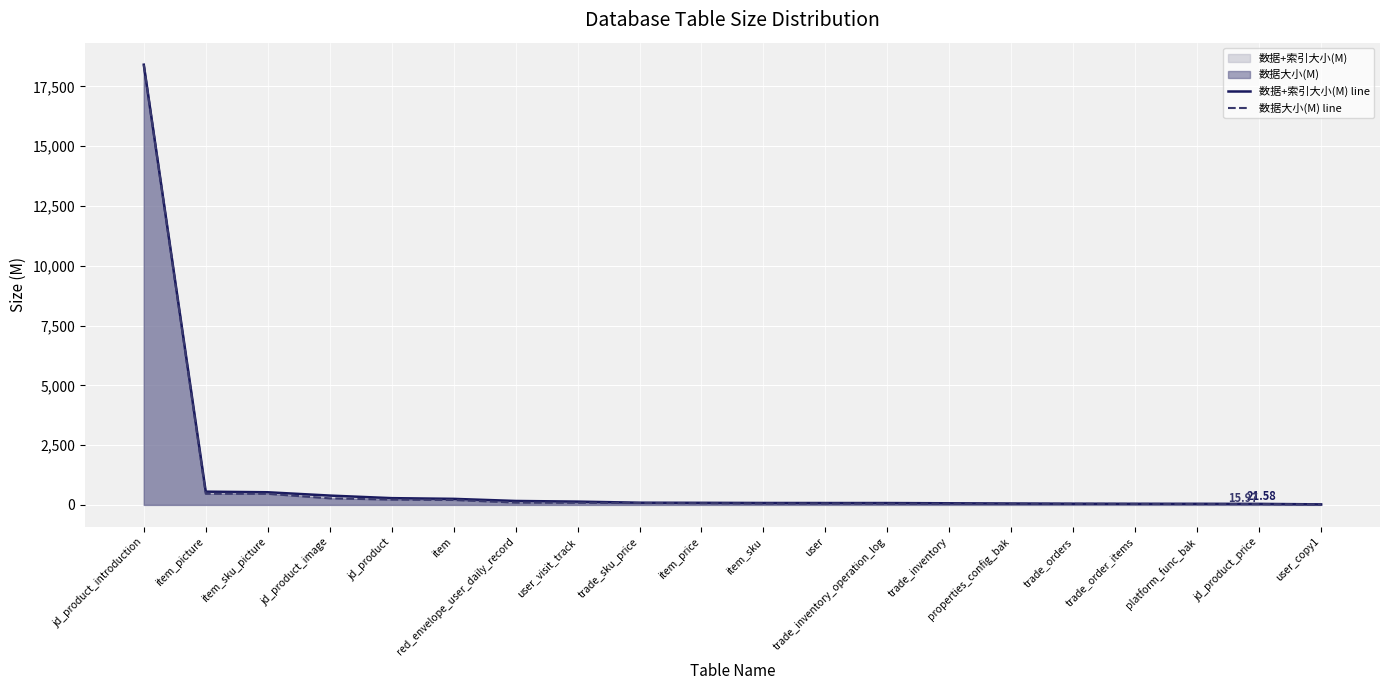

Reading right to left, extract all data points from this chart.

数据+索引大小(M) line: user_copy1=21.6	jd_product_price=42.3	platform_func_bak=45.6	trade_order_items=46.1	trade_orders=50.1	properties_config_bak=57.6	trade_inventory=67.1	trade_inventory_operation_log=77.1	user=77.7	item_sku=79.7	item_price=86.3	trade_sku_price=91.4	user_visit_track=136.8	red_envelope_user_daily_record=164.3	item=252.2	jd_product=281.9	jd_product_image=389.5	item_sku_picture=528.1	item_picture=553.4	jd_product_introduction=18410.3
数据大小(M) line: user_copy1=16.0	jd_product_price=32.6	platform_func_bak=34.6	trade_order_items=39.6	trade_orders=40.6	properties_config_bak=42.3	trade_inventory=45.6	trade_inventory_operation_log=50.5	user=57.6	item_sku=57.6	item_price=69.6	trade_sku_price=77.1	user_visit_track=87.1	red_envelope_user_daily_record=96.6	item=205.8	jd_product=221.6	jd_product_image=274.5	item_sku_picture=463.5	item_picture=464.6	jd_product_introduction=18402.8